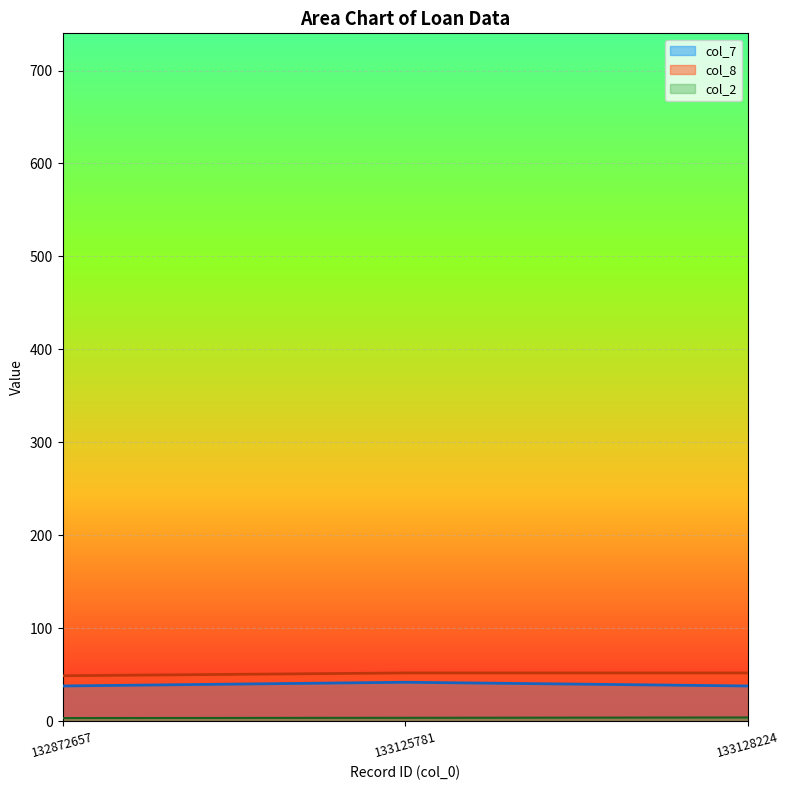

What is the value of the col_7 point at the 1st from the left?

38.0